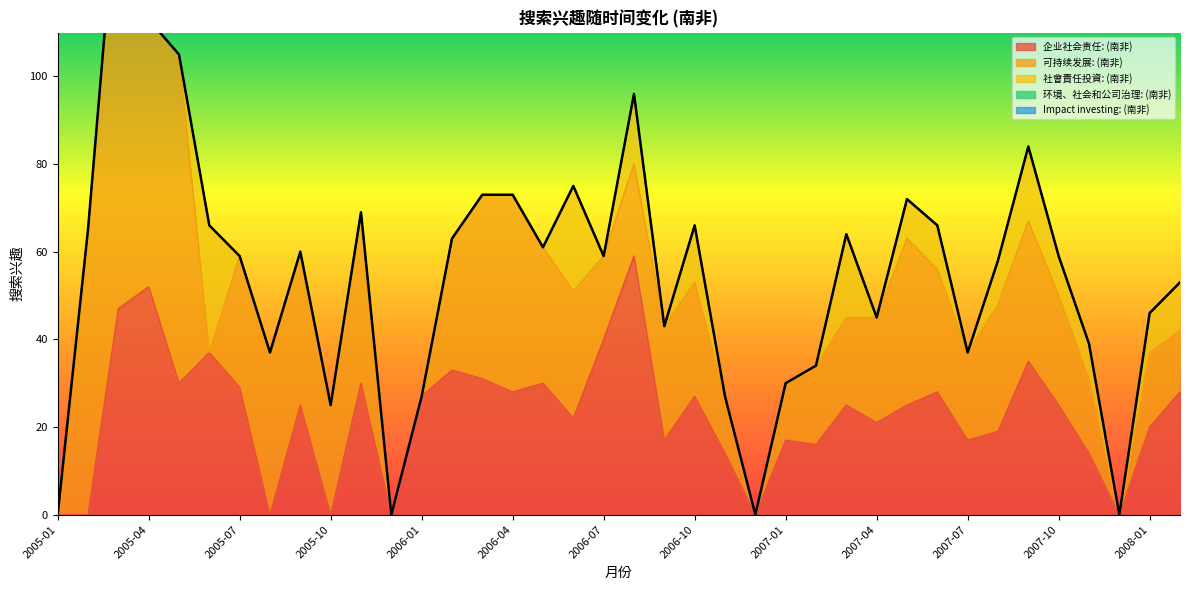

True or false: 企业社会责任: (南非) has a value of 14 at 2006-01.

False